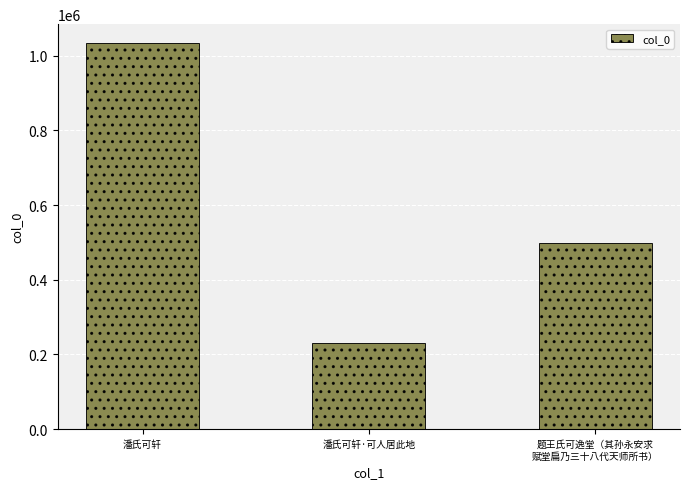

How many data points does each series have?

3